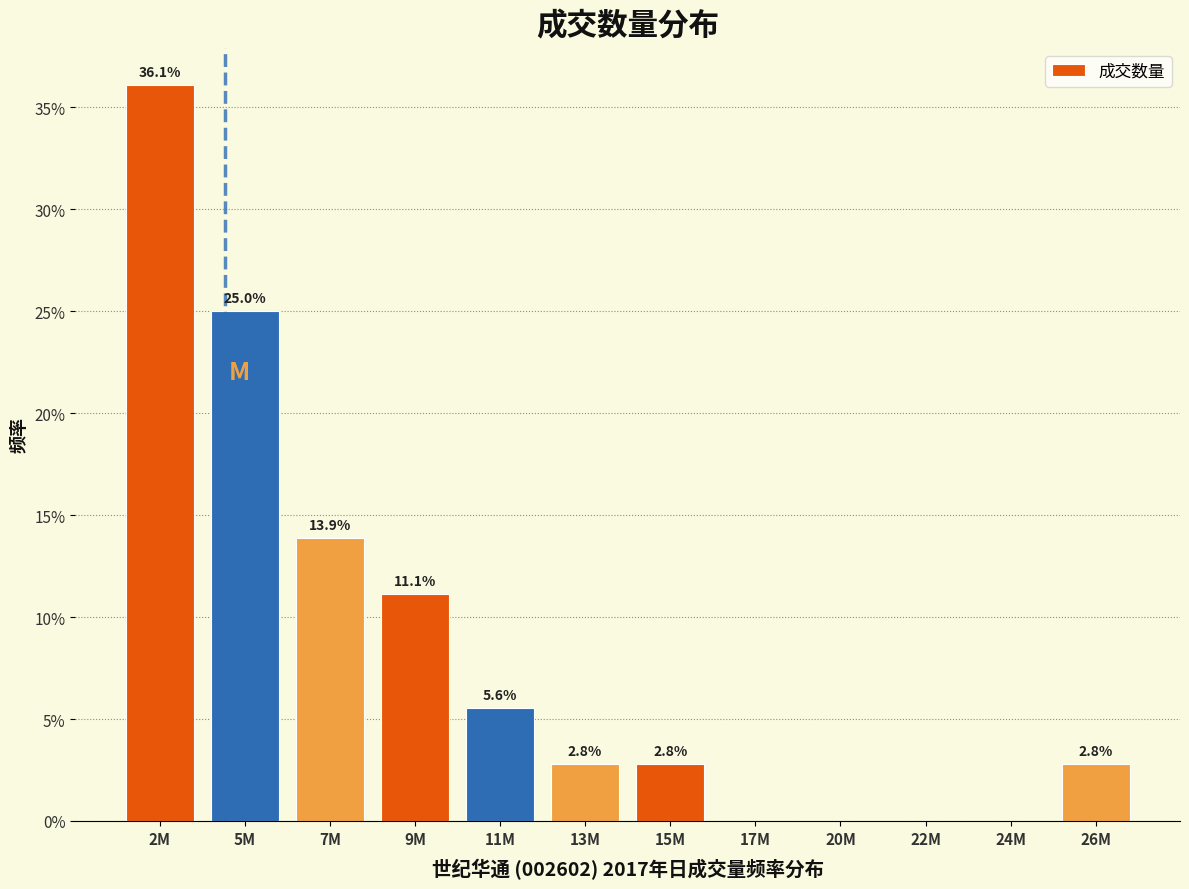

Reading left to right, extract all data points from this chart.

2M=36.1	5M=25.0	7M=13.9	9M=11.1	11M=5.6	13M=2.8	15M=2.8	17M=0.0	20M=0.0	22M=0.0	24M=0.0	26M=2.8